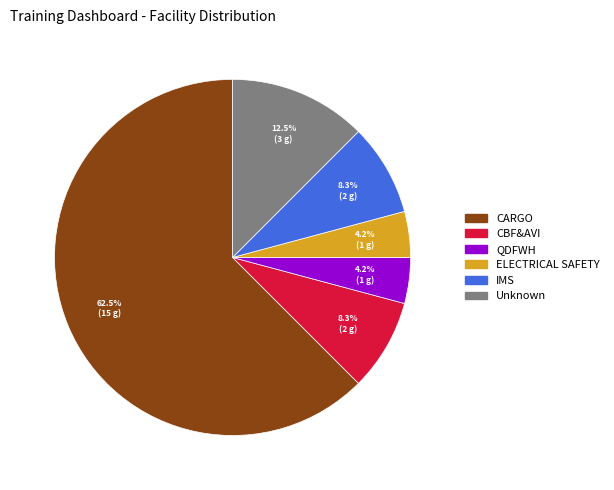

Count the number of slices in the pie.

6